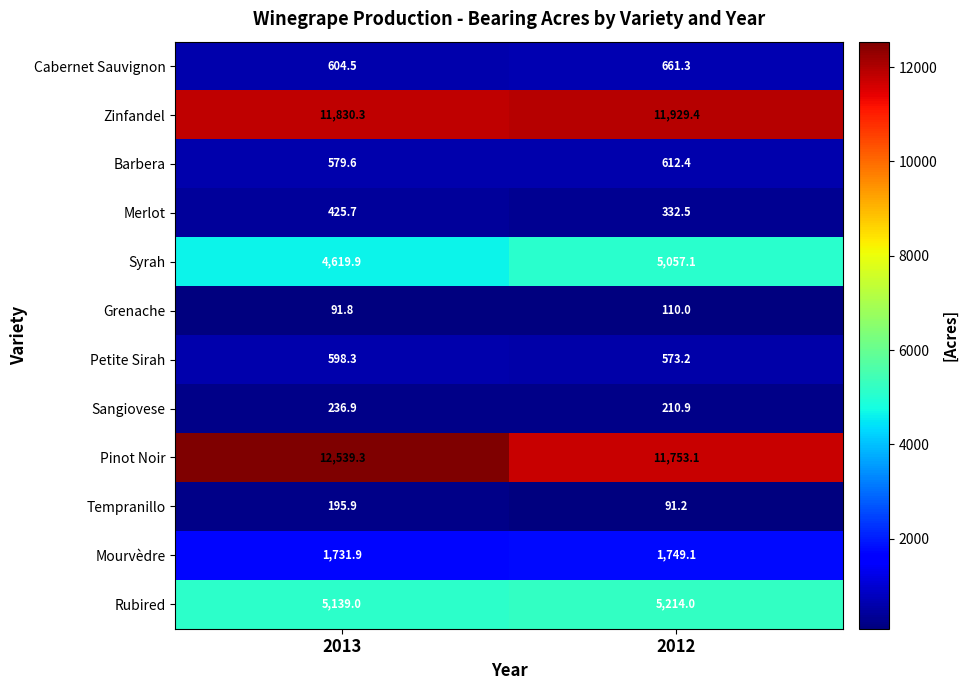

What is the highest value of the Sangiovese series?

236.9